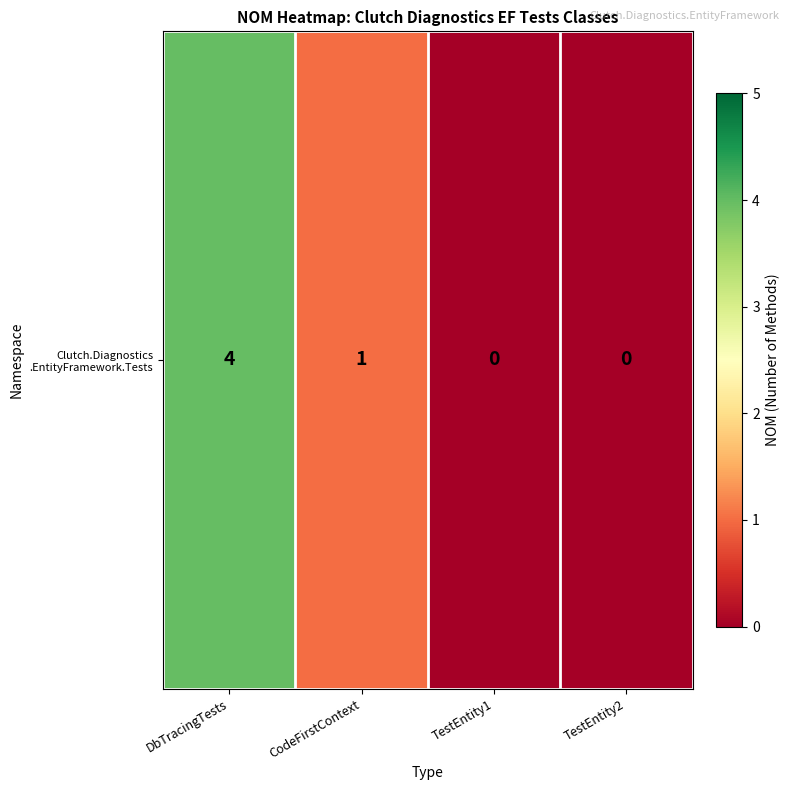

What is the average value?

1